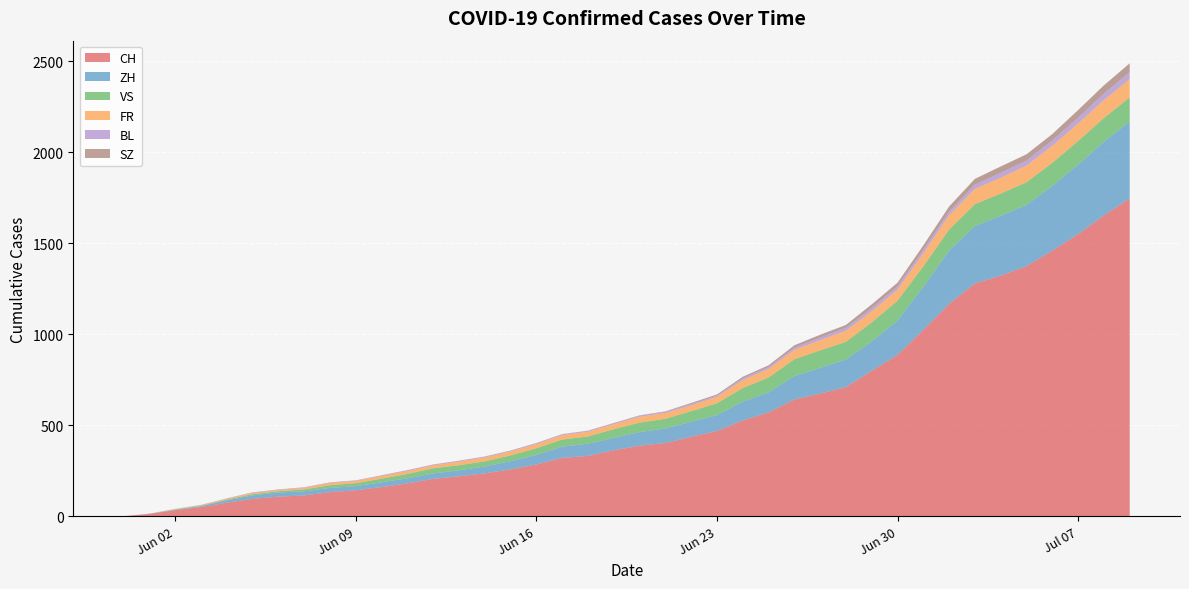

Reading left to right, what are all the values shown in this chart?

CH: 2020-05-31=0	2020-06-01=12	2020-06-02=33	2020-06-03=50	2020-06-04=74	2020-06-05=95	2020-06-06=107	2020-06-07=114	2020-06-08=132	2020-06-09=142	2020-06-10=160	2020-06-11=180	2020-06-12=205	2020-06-13=219	2020-06-14=235	2020-06-15=257	2020-06-16=284	2020-06-17=320	2020-06-18=331	2020-06-19=362	2020-06-20=387	2020-06-21=402	2020-06-22=436	2020-06-23=468	2020-06-24=526	2020-06-25=570	2020-06-26=641	2020-06-27=674	2020-06-28=709	2020-06-29=799	2020-06-30=886	2020-07-01=1024	2020-07-02=1167	2020-07-03=1279	2020-07-04=1322	2020-07-05=1374	2020-07-06=1459	2020-07-07=1550	2020-07-08=1653	2020-07-09=1746
ZH: 2020-05-31=0	2020-06-01=0	2020-06-02=2	2020-06-03=5	2020-06-04=13	2020-06-05=19	2020-06-06=23	2020-06-07=23	2020-06-08=23	2020-06-09=23	2020-06-10=26	2020-06-11=28	2020-06-12=30	2020-06-13=33	2020-06-14=38	2020-06-15=45	2020-06-16=52	2020-06-17=62	2020-06-18=67	2020-06-19=68	2020-06-20=75	2020-06-21=80	2020-06-22=83	2020-06-23=87	2020-06-24=103	2020-06-25=110	2020-06-26=129	2020-06-27=141	2020-06-28=152	2020-06-29=161	2020-06-30=189	2020-07-01=237	2020-07-02=293	2020-07-03=316	2020-07-04=329	2020-07-05=337	2020-07-06=356	2020-07-07=382	2020-07-08=405	2020-07-09=424
VS: 2020-05-31=0	2020-06-01=1	2020-06-02=2	2020-06-03=2	2020-06-04=4	2020-06-05=7	2020-06-06=7	2020-06-07=10	2020-06-08=15	2020-06-09=16	2020-06-10=20	2020-06-11=24	2020-06-12=28	2020-06-13=28	2020-06-14=28	2020-06-15=32	2020-06-16=37	2020-06-17=39	2020-06-18=40	2020-06-19=48	2020-06-20=52	2020-06-21=53	2020-06-22=58	2020-06-23=65	2020-06-24=75	2020-06-25=82	2020-06-26=92	2020-06-27=96	2020-06-28=97	2020-06-29=105	2020-06-30=109	2020-07-01=112	2020-07-02=115	2020-07-03=120	2020-07-04=122	2020-07-05=124	2020-07-06=127	2020-07-07=130	2020-07-08=130	2020-07-09=132
FR: 2020-05-31=0	2020-06-01=0	2020-06-02=2	2020-06-03=3	2020-06-04=5	2020-06-05=7	2020-06-06=7	2020-06-07=9	2020-06-08=13	2020-06-09=13	2020-06-10=15	2020-06-11=16	2020-06-12=16	2020-06-13=20	2020-06-14=22	2020-06-15=22	2020-06-16=23	2020-06-17=24	2020-06-18=26	2020-06-19=27	2020-06-20=32	2020-06-21=32	2020-06-22=32	2020-06-23=36	2020-06-24=44	2020-06-25=47	2020-06-26=52	2020-06-27=56	2020-06-28=61	2020-06-29=61	2020-06-30=61	2020-07-01=72	2020-07-02=79	2020-07-03=84	2020-07-04=87	2020-07-05=92	2020-07-06=94	2020-07-07=96	2020-07-08=99	2020-07-09=100
BL: 2020-05-31=0	2020-06-01=1	2020-06-02=1	2020-06-03=2	2020-06-04=2	2020-06-05=3	2020-06-06=3	2020-06-07=3	2020-06-08=3	2020-06-09=3	2020-06-10=4	2020-06-11=4	2020-06-12=4	2020-06-13=4	2020-06-14=4	2020-06-15=4	2020-06-16=5	2020-06-17=5	2020-06-18=5	2020-06-19=5	2020-06-20=6	2020-06-21=7	2020-06-22=7	2020-06-23=7	2020-06-24=9	2020-06-25=10	2020-06-26=12	2020-06-27=14	2020-06-28=16	2020-06-29=17	2020-06-30=17	2020-07-01=18	2020-07-02=19	2020-07-03=23	2020-07-04=27	2020-07-05=27	2020-07-06=29	2020-07-07=32	2020-07-08=35	2020-07-09=38
SZ: 2020-05-31=0	2020-06-01=0	2020-06-02=0	2020-06-03=0	2020-06-04=0	2020-06-05=0	2020-06-06=0	2020-06-07=0	2020-06-08=0	2020-06-09=0	2020-06-10=0	2020-06-11=1	2020-06-12=1	2020-06-13=1	2020-06-14=1	2020-06-15=1	2020-06-16=1	2020-06-17=1	2020-06-18=1	2020-06-19=2	2020-06-20=2	2020-06-21=2	2020-06-22=6	2020-06-23=6	2020-06-24=9	2020-06-25=10	2020-06-26=13	2020-06-27=16	2020-06-28=16	2020-06-29=21	2020-06-30=21	2020-07-01=25	2020-07-02=29	2020-07-03=32	2020-07-04=35	2020-07-05=35	2020-07-06=35	2020-07-07=42	2020-07-08=46	2020-07-09=49